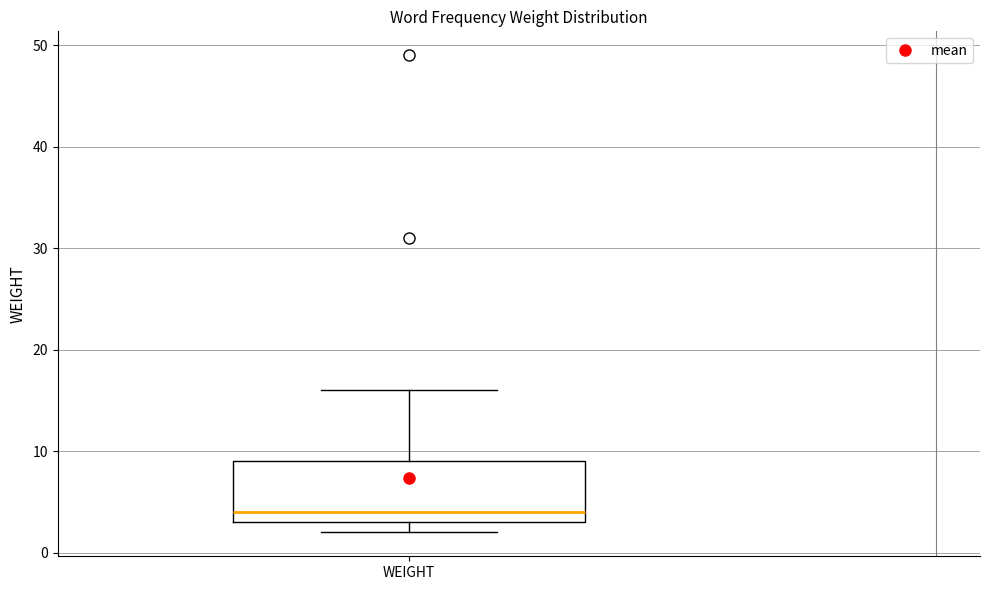

Transcribe this box plot: give where the median line is, the range the box spans, and where the two whiskers end, as read against the y-axis. The values are not printed on the chart, so give them approximately, as read against the axis.

median 4, box 3 to 9, whiskers 2 to 16